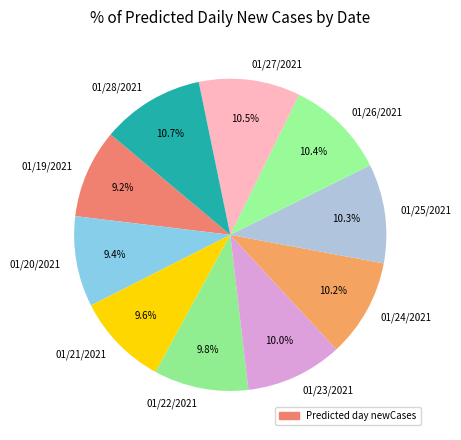

What percentage is the 01/26/2021 slice, to the nearest percent?

10%